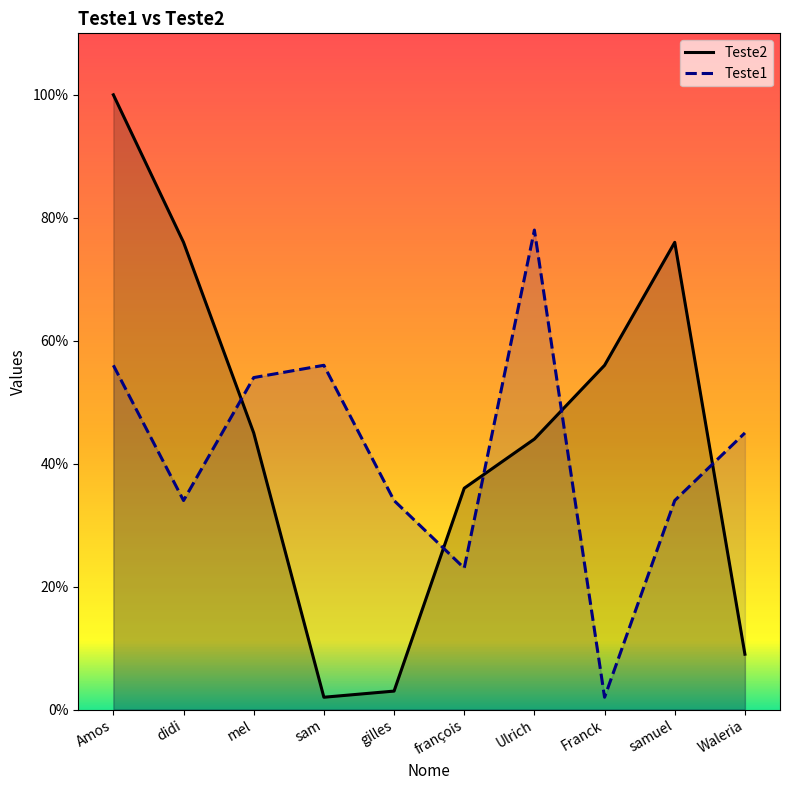

Which label corresponds to the largest value in the chart?

Amos